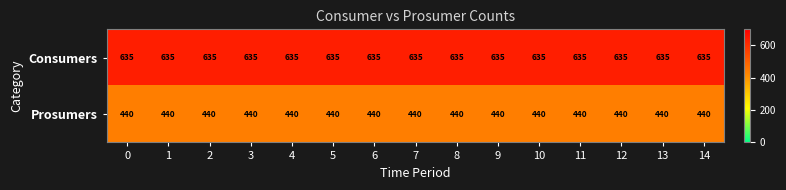

Rank the series by their average value, from highest to lowest.

Consumers, Prosumers